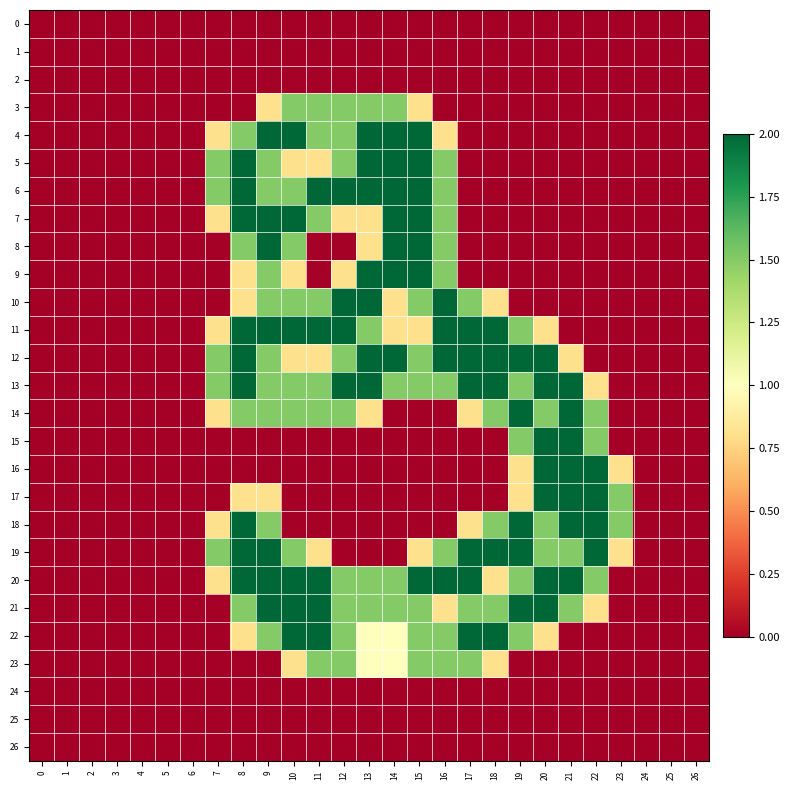

Reading left to right, extract all data points from this chart.

0: 0=0.0	1=0.0	2=0.0	3=0.0	4=0.0	5=0.0	6=0.0	7=0.0	8=0.0	9=0.0	10=0.0	11=0.0	12=0.0	13=0.0	14=0.0	15=0.0	16=0.0	17=0.0	18=0.0	19=0.0	20=0.0	21=0.0	22=0.0	23=0.0	24=0.0	25=0.0	26=0.0
1: 0=0.0	1=0.0	2=0.0	3=0.0	4=0.0	5=0.0	6=0.0	7=0.0	8=0.0	9=0.0	10=0.0	11=0.0	12=0.0	13=0.0	14=0.0	15=0.0	16=0.0	17=0.0	18=0.0	19=0.0	20=0.0	21=0.0	22=0.0	23=0.0	24=0.0	25=0.0	26=0.0
2: 0=0.0	1=0.0	2=0.0	3=0.0	4=0.0	5=0.0	6=0.0	7=0.0	8=0.0	9=0.0	10=0.0	11=0.0	12=0.0	13=0.0	14=0.0	15=0.0	16=0.0	17=0.0	18=0.0	19=0.0	20=0.0	21=0.0	22=0.0	23=0.0	24=0.0	25=0.0	26=0.0
3: 0=0.0	1=0.0	2=0.0	3=0.0	4=0.0	5=0.0	6=0.0	7=0.0	8=0.0	9=0.8	10=1.5	11=1.5	12=1.5	13=1.5	14=1.5	15=0.8	16=0.0	17=0.0	18=0.0	19=0.0	20=0.0	21=0.0	22=0.0	23=0.0	24=0.0	25=0.0	26=0.0
4: 0=0.0	1=0.0	2=0.0	3=0.0	4=0.0	5=0.0	6=0.0	7=0.8	8=1.5	9=2.0	10=2.0	11=1.5	12=1.5	13=2.0	14=2.0	15=2.0	16=0.8	17=0.0	18=0.0	19=0.0	20=0.0	21=0.0	22=0.0	23=0.0	24=0.0	25=0.0	26=0.0
5: 0=0.0	1=0.0	2=0.0	3=0.0	4=0.0	5=0.0	6=0.0	7=1.5	8=2.0	9=1.5	10=0.8	11=0.8	12=1.5	13=2.0	14=2.0	15=2.0	16=1.5	17=0.0	18=0.0	19=0.0	20=0.0	21=0.0	22=0.0	23=0.0	24=0.0	25=0.0	26=0.0
6: 0=0.0	1=0.0	2=0.0	3=0.0	4=0.0	5=0.0	6=0.0	7=1.5	8=2.0	9=1.5	10=1.5	11=2.0	12=2.0	13=2.0	14=2.0	15=2.0	16=1.5	17=0.0	18=0.0	19=0.0	20=0.0	21=0.0	22=0.0	23=0.0	24=0.0	25=0.0	26=0.0
7: 0=0.0	1=0.0	2=0.0	3=0.0	4=0.0	5=0.0	6=0.0	7=0.8	8=2.0	9=2.0	10=2.0	11=1.5	12=0.8	13=0.8	14=2.0	15=2.0	16=1.5	17=0.0	18=0.0	19=0.0	20=0.0	21=0.0	22=0.0	23=0.0	24=0.0	25=0.0	26=0.0
8: 0=0.0	1=0.0	2=0.0	3=0.0	4=0.0	5=0.0	6=0.0	7=0.0	8=1.5	9=2.0	10=1.5	11=0.0	12=0.0	13=0.8	14=2.0	15=2.0	16=1.5	17=0.0	18=0.0	19=0.0	20=0.0	21=0.0	22=0.0	23=0.0	24=0.0	25=0.0	26=0.0
9: 0=0.0	1=0.0	2=0.0	3=0.0	4=0.0	5=0.0	6=0.0	7=0.0	8=0.8	9=1.5	10=0.8	11=0.0	12=0.8	13=2.0	14=2.0	15=2.0	16=1.5	17=0.0	18=0.0	19=0.0	20=0.0	21=0.0	22=0.0	23=0.0	24=0.0	25=0.0	26=0.0
10: 0=0.0	1=0.0	2=0.0	3=0.0	4=0.0	5=0.0	6=0.0	7=0.0	8=0.8	9=1.5	10=1.5	11=1.5	12=2.0	13=2.0	14=0.8	15=1.5	16=2.0	17=1.5	18=0.8	19=0.0	20=0.0	21=0.0	22=0.0	23=0.0	24=0.0	25=0.0	26=0.0
11: 0=0.0	1=0.0	2=0.0	3=0.0	4=0.0	5=0.0	6=0.0	7=0.8	8=2.0	9=2.0	10=2.0	11=2.0	12=2.0	13=1.5	14=0.8	15=0.8	16=2.0	17=2.0	18=2.0	19=1.5	20=0.8	21=0.0	22=0.0	23=0.0	24=0.0	25=0.0	26=0.0
12: 0=0.0	1=0.0	2=0.0	3=0.0	4=0.0	5=0.0	6=0.0	7=1.5	8=2.0	9=1.5	10=0.8	11=0.8	12=1.5	13=2.0	14=2.0	15=1.5	16=2.0	17=2.0	18=2.0	19=2.0	20=2.0	21=0.8	22=0.0	23=0.0	24=0.0	25=0.0	26=0.0
13: 0=0.0	1=0.0	2=0.0	3=0.0	4=0.0	5=0.0	6=0.0	7=1.5	8=2.0	9=1.5	10=1.5	11=1.5	12=2.0	13=2.0	14=1.5	15=1.5	16=1.5	17=2.0	18=2.0	19=1.5	20=2.0	21=2.0	22=0.8	23=0.0	24=0.0	25=0.0	26=0.0
14: 0=0.0	1=0.0	2=0.0	3=0.0	4=0.0	5=0.0	6=0.0	7=0.8	8=1.5	9=1.5	10=1.5	11=1.5	12=1.5	13=0.8	14=0.0	15=0.0	16=0.0	17=0.8	18=1.5	19=2.0	20=1.5	21=2.0	22=1.5	23=0.0	24=0.0	25=0.0	26=0.0
15: 0=0.0	1=0.0	2=0.0	3=0.0	4=0.0	5=0.0	6=0.0	7=0.0	8=0.0	9=0.0	10=0.0	11=0.0	12=0.0	13=0.0	14=0.0	15=0.0	16=0.0	17=0.0	18=0.0	19=1.5	20=2.0	21=2.0	22=1.5	23=0.0	24=0.0	25=0.0	26=0.0
16: 0=0.0	1=0.0	2=0.0	3=0.0	4=0.0	5=0.0	6=0.0	7=0.0	8=0.0	9=0.0	10=0.0	11=0.0	12=0.0	13=0.0	14=0.0	15=0.0	16=0.0	17=0.0	18=0.0	19=0.8	20=2.0	21=2.0	22=2.0	23=0.8	24=0.0	25=0.0	26=0.0
17: 0=0.0	1=0.0	2=0.0	3=0.0	4=0.0	5=0.0	6=0.0	7=0.0	8=0.8	9=0.8	10=0.0	11=0.0	12=0.0	13=0.0	14=0.0	15=0.0	16=0.0	17=0.0	18=0.0	19=0.8	20=2.0	21=2.0	22=2.0	23=1.5	24=0.0	25=0.0	26=0.0
18: 0=0.0	1=0.0	2=0.0	3=0.0	4=0.0	5=0.0	6=0.0	7=0.8	8=2.0	9=1.5	10=0.0	11=0.0	12=0.0	13=0.0	14=0.0	15=0.0	16=0.0	17=0.8	18=1.5	19=2.0	20=1.5	21=2.0	22=2.0	23=1.5	24=0.0	25=0.0	26=0.0
19: 0=0.0	1=0.0	2=0.0	3=0.0	4=0.0	5=0.0	6=0.0	7=1.5	8=2.0	9=2.0	10=1.5	11=0.8	12=0.0	13=0.0	14=0.0	15=0.8	16=1.5	17=2.0	18=2.0	19=2.0	20=1.5	21=1.5	22=2.0	23=0.8	24=0.0	25=0.0	26=0.0
20: 0=0.0	1=0.0	2=0.0	3=0.0	4=0.0	5=0.0	6=0.0	7=0.8	8=2.0	9=2.0	10=2.0	11=2.0	12=1.5	13=1.5	14=1.5	15=2.0	16=2.0	17=2.0	18=0.8	19=1.5	20=2.0	21=2.0	22=1.5	23=0.0	24=0.0	25=0.0	26=0.0
21: 0=0.0	1=0.0	2=0.0	3=0.0	4=0.0	5=0.0	6=0.0	7=0.0	8=1.5	9=2.0	10=2.0	11=2.0	12=1.5	13=1.5	14=1.5	15=1.5	16=0.8	17=1.5	18=1.5	19=2.0	20=2.0	21=1.5	22=0.8	23=0.0	24=0.0	25=0.0	26=0.0
22: 0=0.0	1=0.0	2=0.0	3=0.0	4=0.0	5=0.0	6=0.0	7=0.0	8=0.8	9=1.5	10=2.0	11=2.0	12=1.5	13=1.0	14=1.0	15=1.5	16=1.5	17=2.0	18=2.0	19=1.5	20=0.8	21=0.0	22=0.0	23=0.0	24=0.0	25=0.0	26=0.0
23: 0=0.0	1=0.0	2=0.0	3=0.0	4=0.0	5=0.0	6=0.0	7=0.0	8=0.0	9=0.0	10=0.8	11=1.5	12=1.5	13=1.0	14=1.0	15=1.5	16=1.5	17=1.5	18=0.8	19=0.0	20=0.0	21=0.0	22=0.0	23=0.0	24=0.0	25=0.0	26=0.0
24: 0=0.0	1=0.0	2=0.0	3=0.0	4=0.0	5=0.0	6=0.0	7=0.0	8=0.0	9=0.0	10=0.0	11=0.0	12=0.0	13=0.0	14=0.0	15=0.0	16=0.0	17=0.0	18=0.0	19=0.0	20=0.0	21=0.0	22=0.0	23=0.0	24=0.0	25=0.0	26=0.0
25: 0=0.0	1=0.0	2=0.0	3=0.0	4=0.0	5=0.0	6=0.0	7=0.0	8=0.0	9=0.0	10=0.0	11=0.0	12=0.0	13=0.0	14=0.0	15=0.0	16=0.0	17=0.0	18=0.0	19=0.0	20=0.0	21=0.0	22=0.0	23=0.0	24=0.0	25=0.0	26=0.0
26: 0=0.0	1=0.0	2=0.0	3=0.0	4=0.0	5=0.0	6=0.0	7=0.0	8=0.0	9=0.0	10=0.0	11=0.0	12=0.0	13=0.0	14=0.0	15=0.0	16=0.0	17=0.0	18=0.0	19=0.0	20=0.0	21=0.0	22=0.0	23=0.0	24=0.0	25=0.0	26=0.0